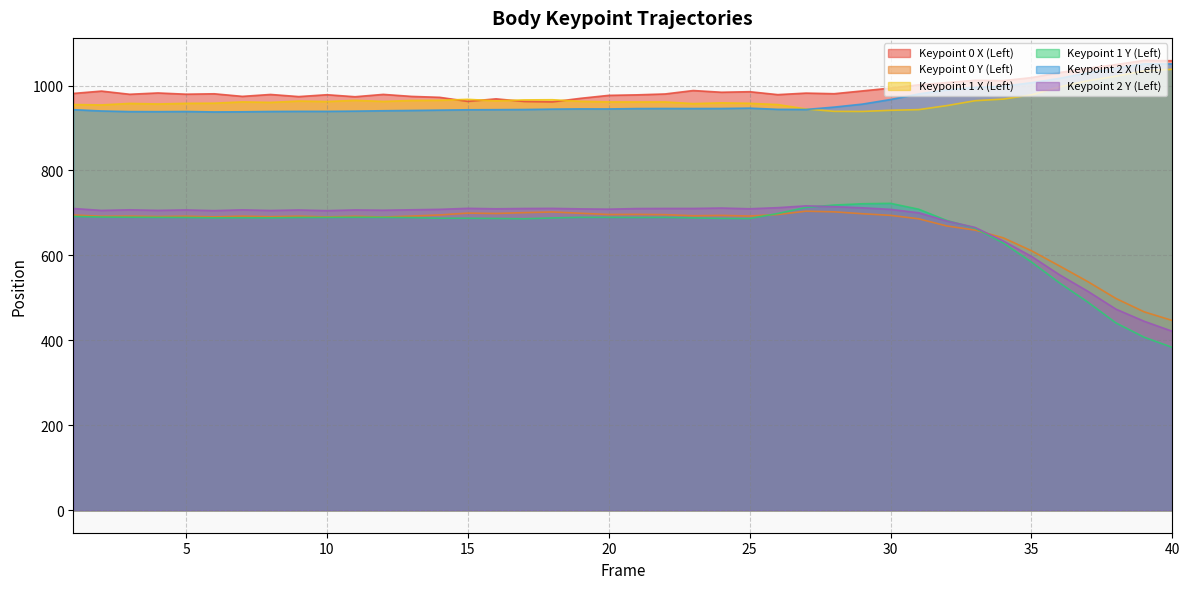

True or false: 0y_L has more than 2 points higher than both neighbors.

True